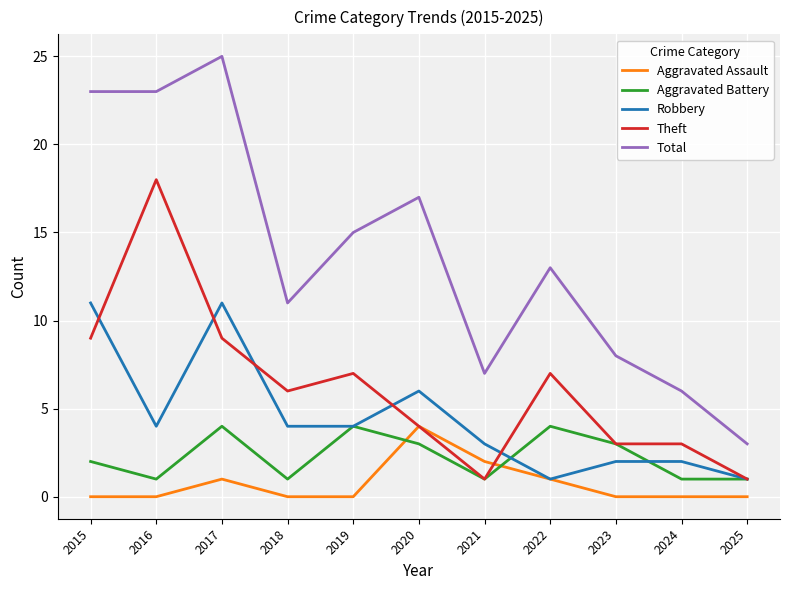

True or false: Total has a value of 23 at 2016.

True